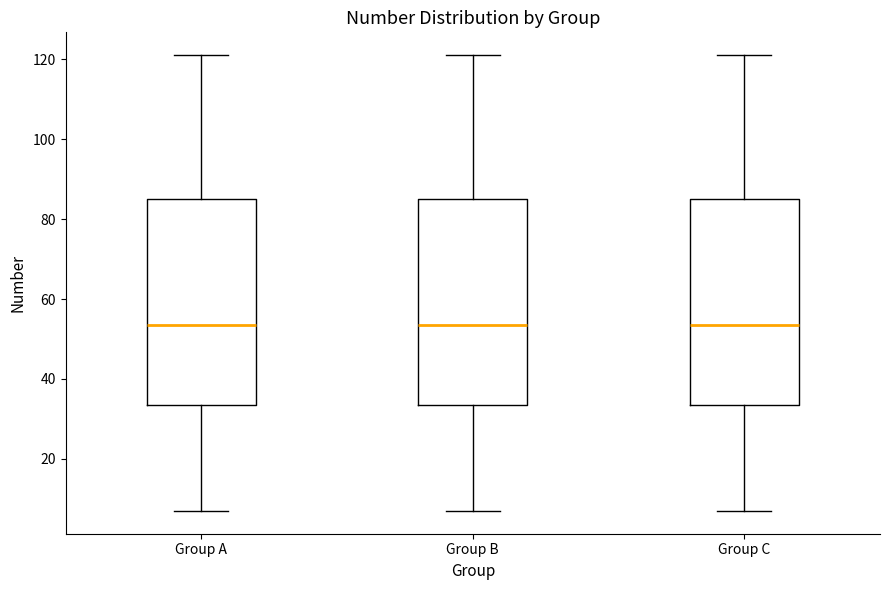

Reading left to right, transcribe this box plot: for each box, give where its median line is, the range the box spans, and where its two whiskers end, as read against the y-axis. The values are not printed on the chart, so give them approximately, as read against the axis.

Group A: median 54, box 34 to 86, whiskers 8 to 122
Group B: median 54, box 34 to 86, whiskers 8 to 122
Group C: median 54, box 34 to 86, whiskers 8 to 122